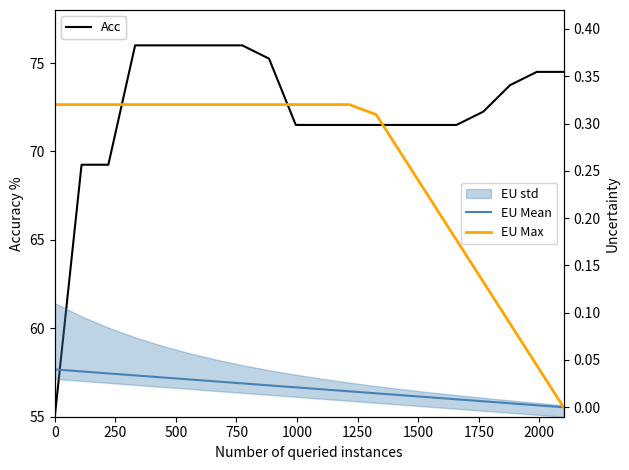

True or false: EU Mean and EU Max intersect in this chart.

False